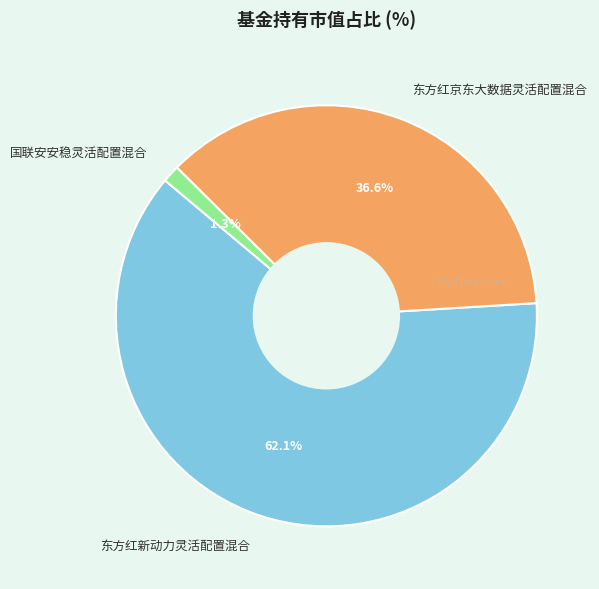

Does 东方红新动力灵活配置混合 represent more than half of the total?

Yes